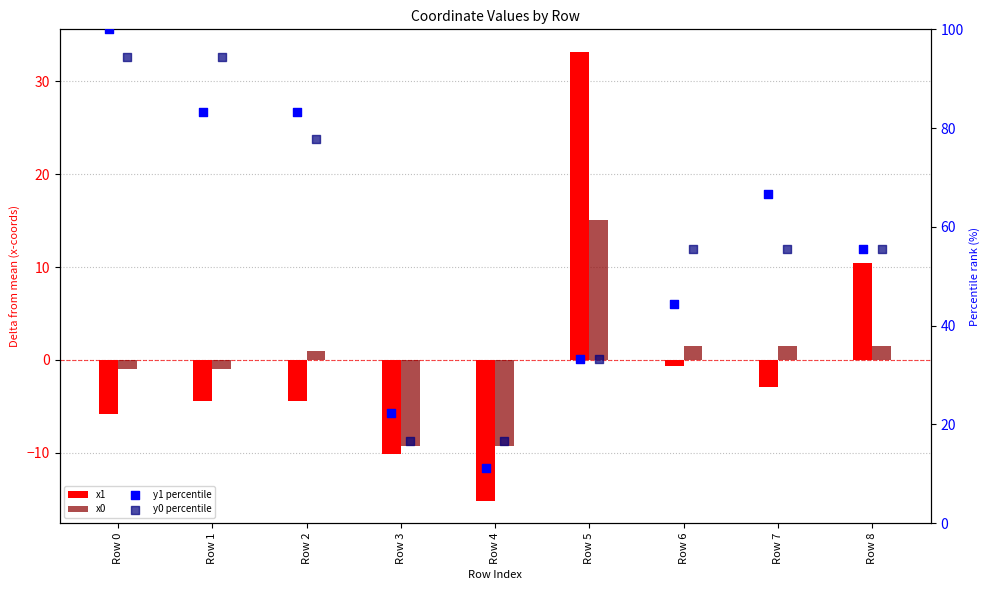

Which series has the widest spread of Y values?

y1 percentile